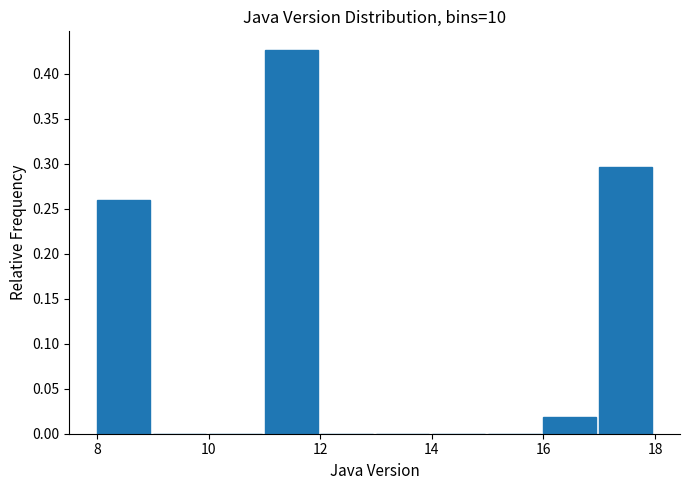

Reading left to right, list every bar in this chart as the range it spans on the x-axis followed by its height. The values are not printed on the chart, so give them approximately, as read against the axis.

8 to 9: 0.260
9 to 10: 0
10 to 11: 0
11 to 12: 0.425
12 to 13: 0
13 to 14: 0
14 to 15: 0
15 to 16: 0
16 to 17: 0.020
17 to 18: 0.295